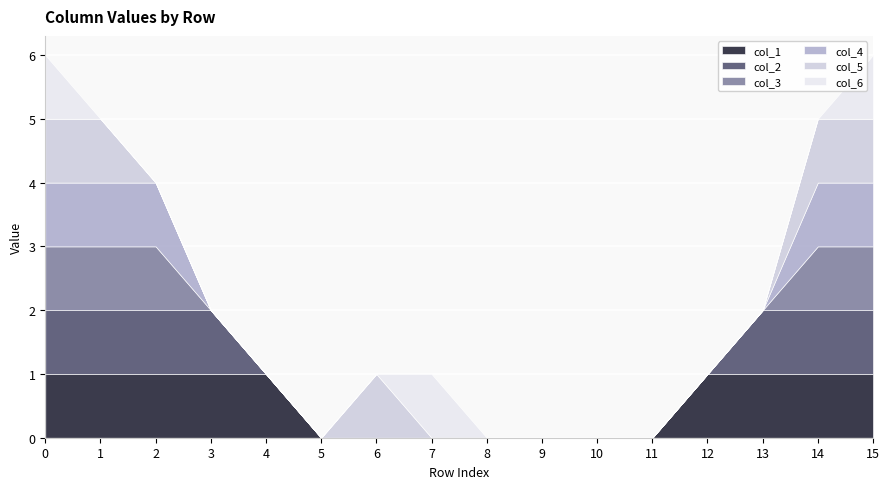

True or false: col_2 and col_5 cross at least once.

False